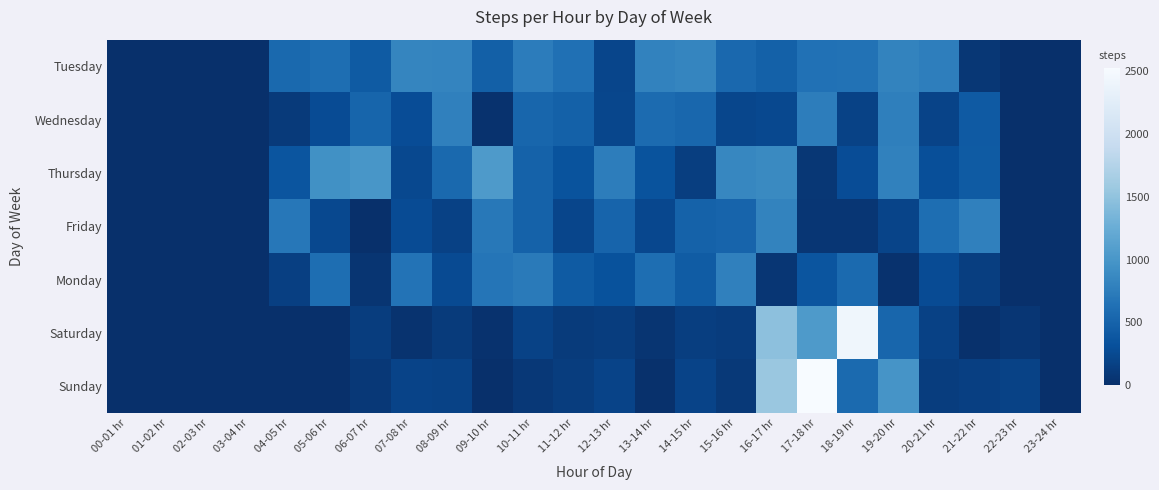

Count the number of data series in this chart.

7